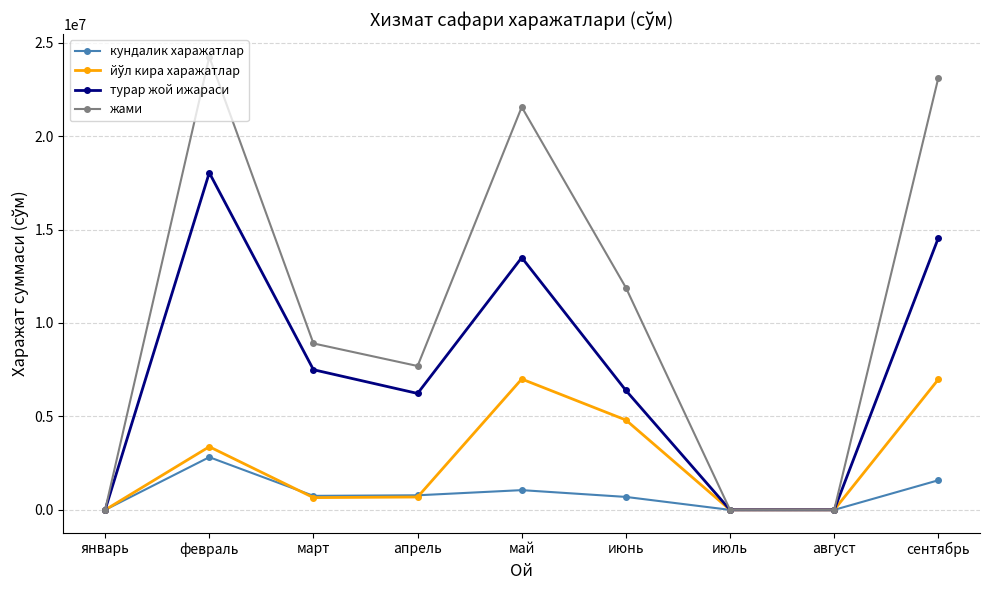

Where is the first local maximum for турар жой ижараси?

февраль